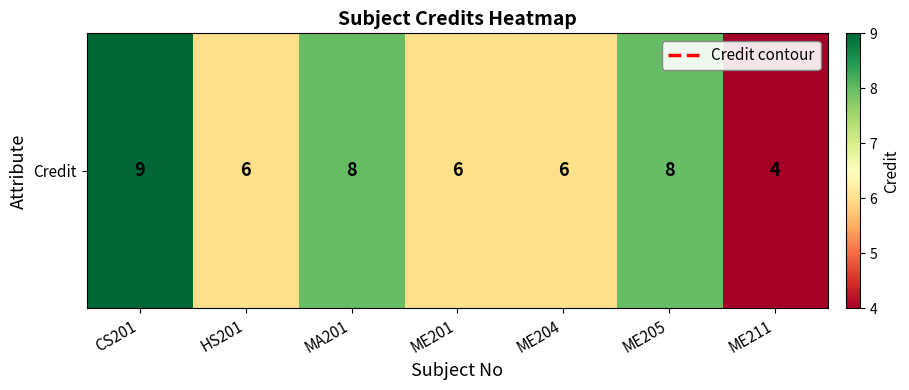

What is the ratio of the value at MA201 to the value at ME201?

1.3